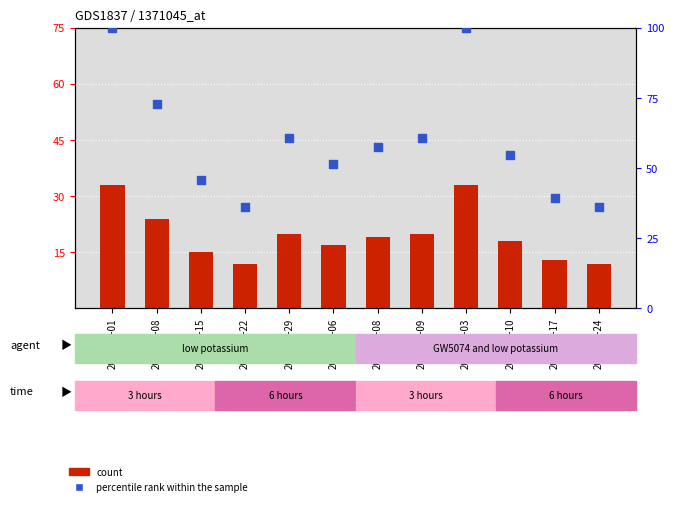

What is the total value across all series at 2020-06-15?

60.6